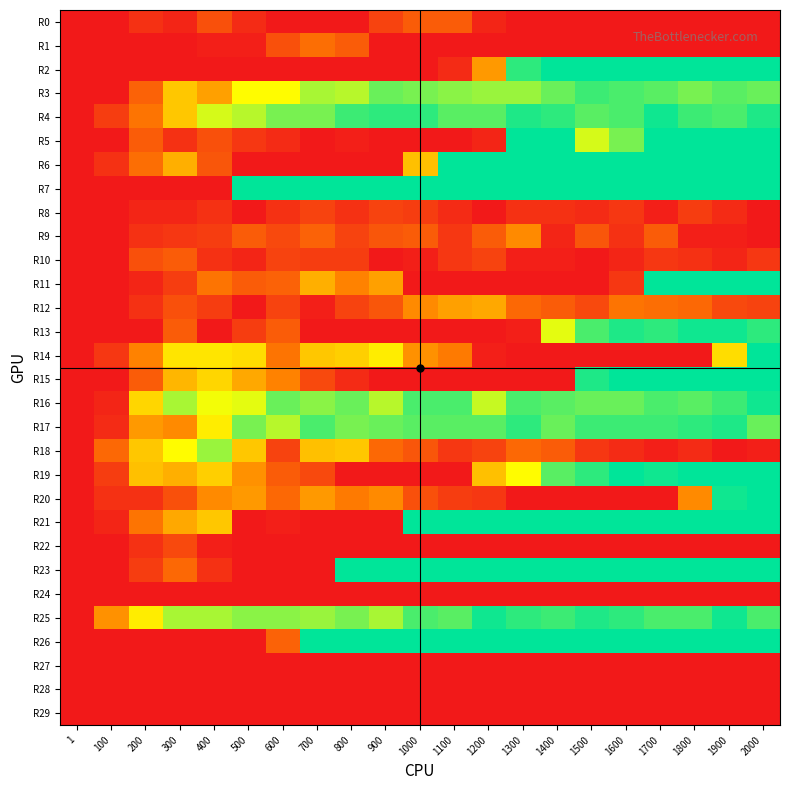

What is the maximum value shown in the chart?

50